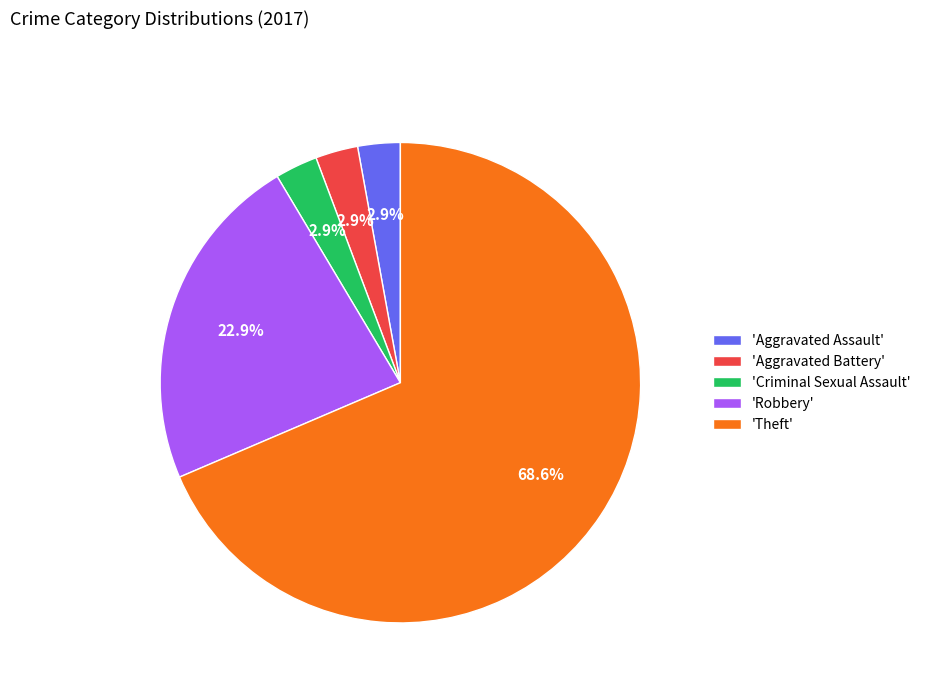

What percentage is NOT represented by 'Robbery'?

77.1%